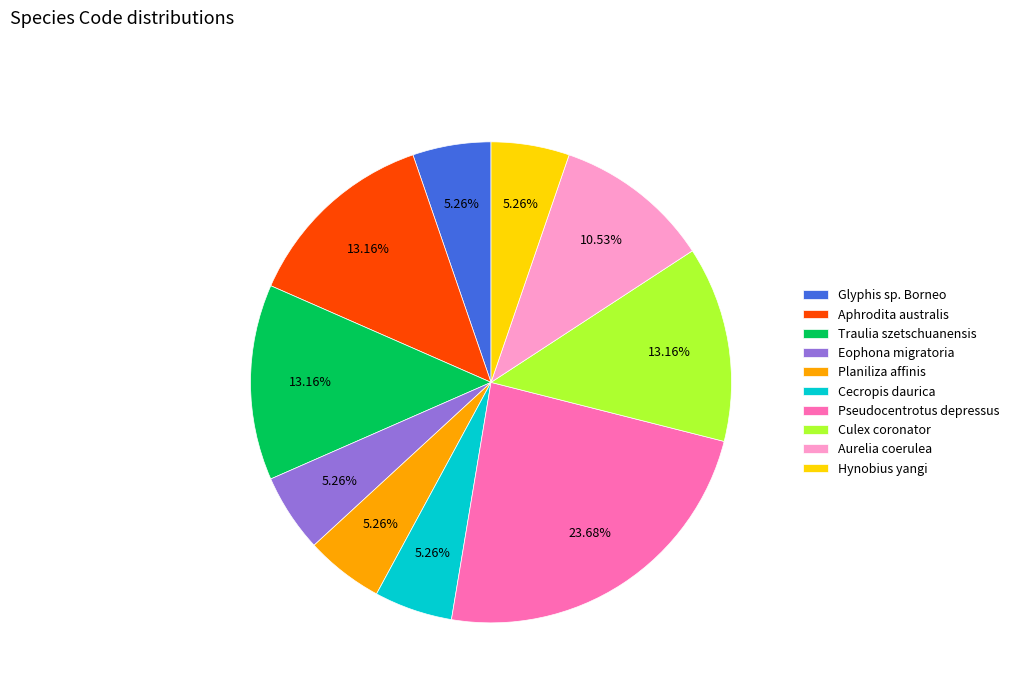

True or false: Cecropis daurica accounts for 5% of the total.

True